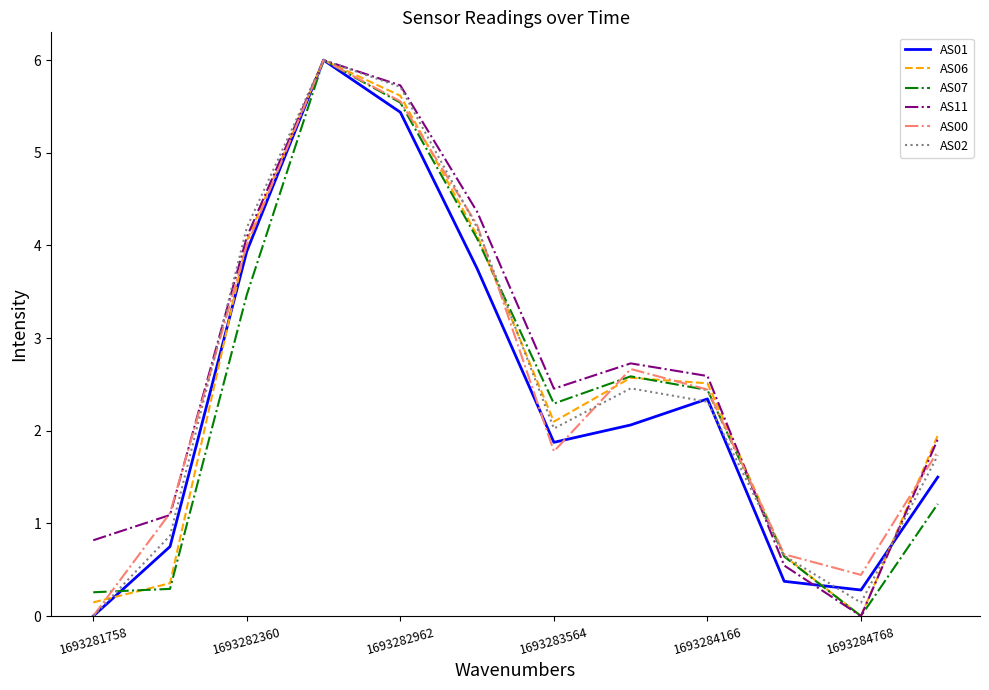

What is the highest value of the AS02 series?

6.0